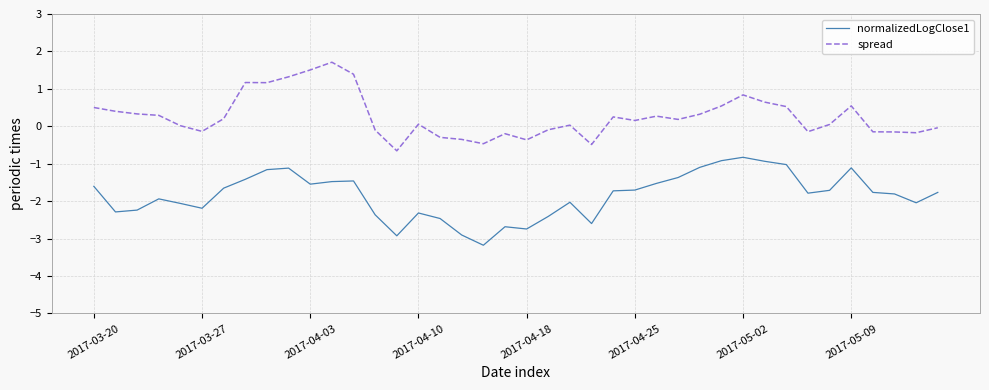

Rank the series by their average value, from lowest to highest.

normalizedLogClose1, spread